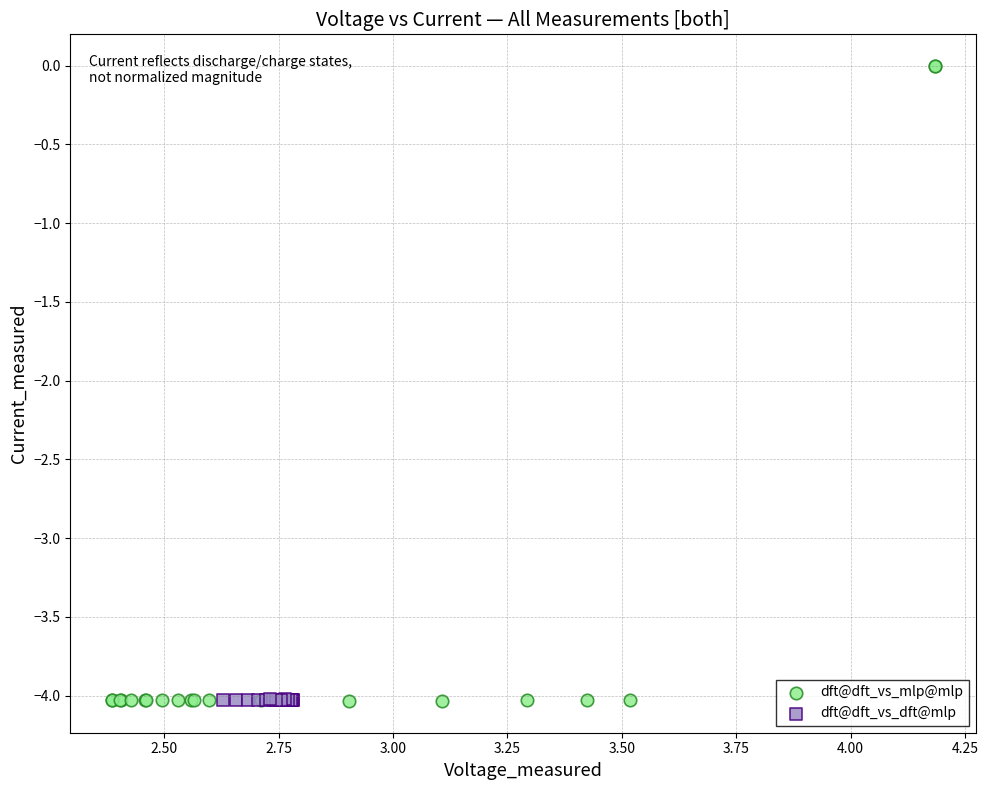

Which series contains the highest Y value?

dft@dft_vs_mlp@mlp